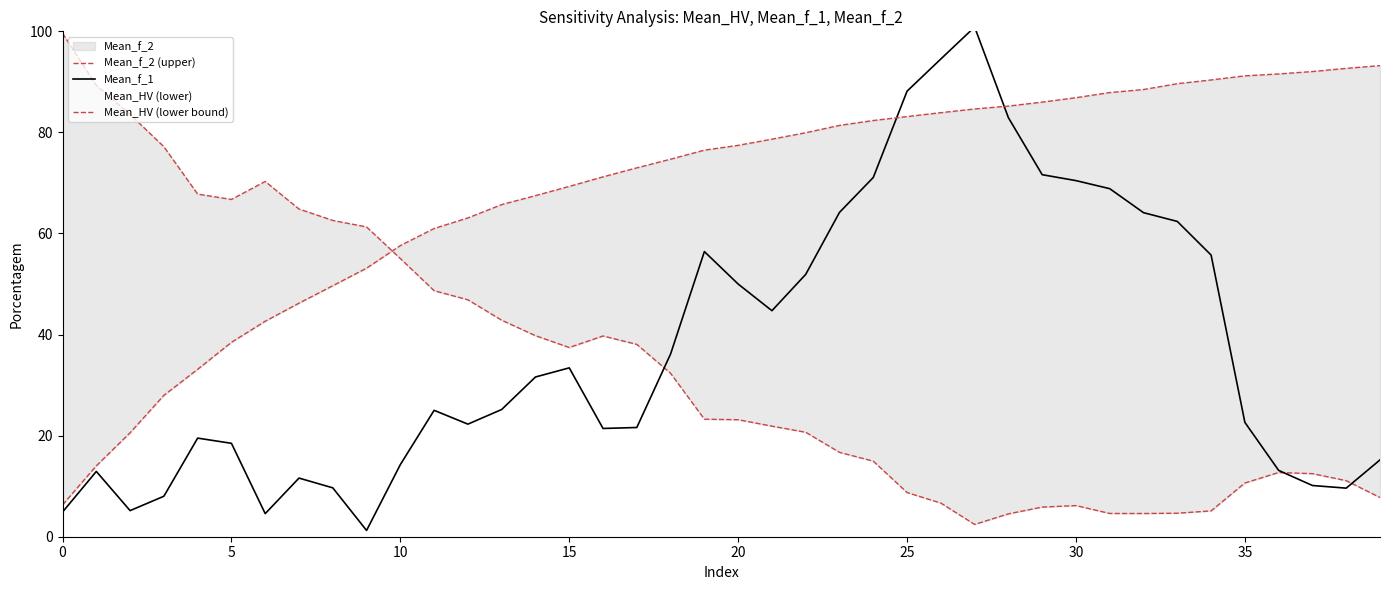

At which label is Mean_f_2 (upper) closest to 51?

11